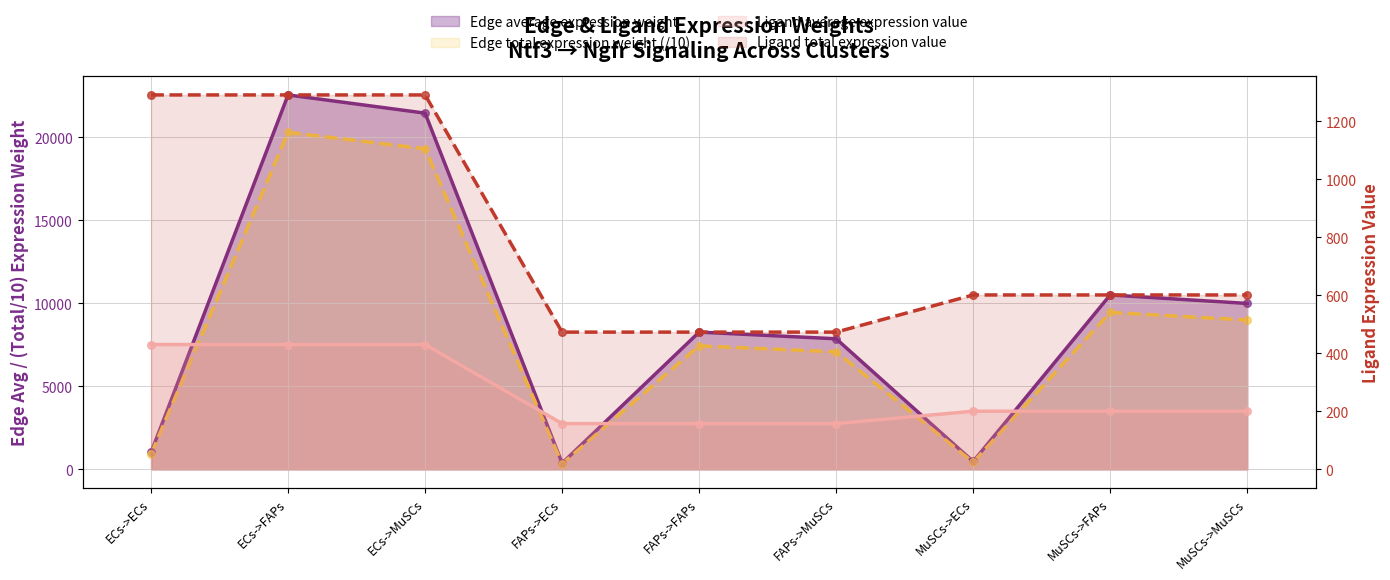

At which category is the sum across all series the highest?

ECs->FAPs